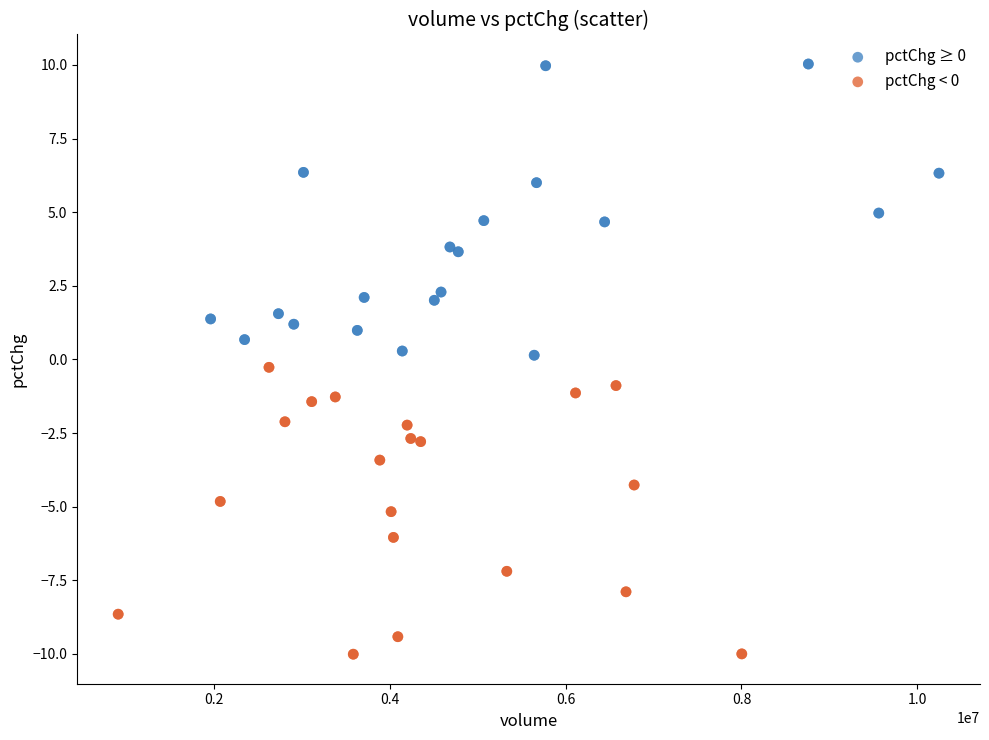

Which series reaches the minimum Y coordinate?

pctChg < 0